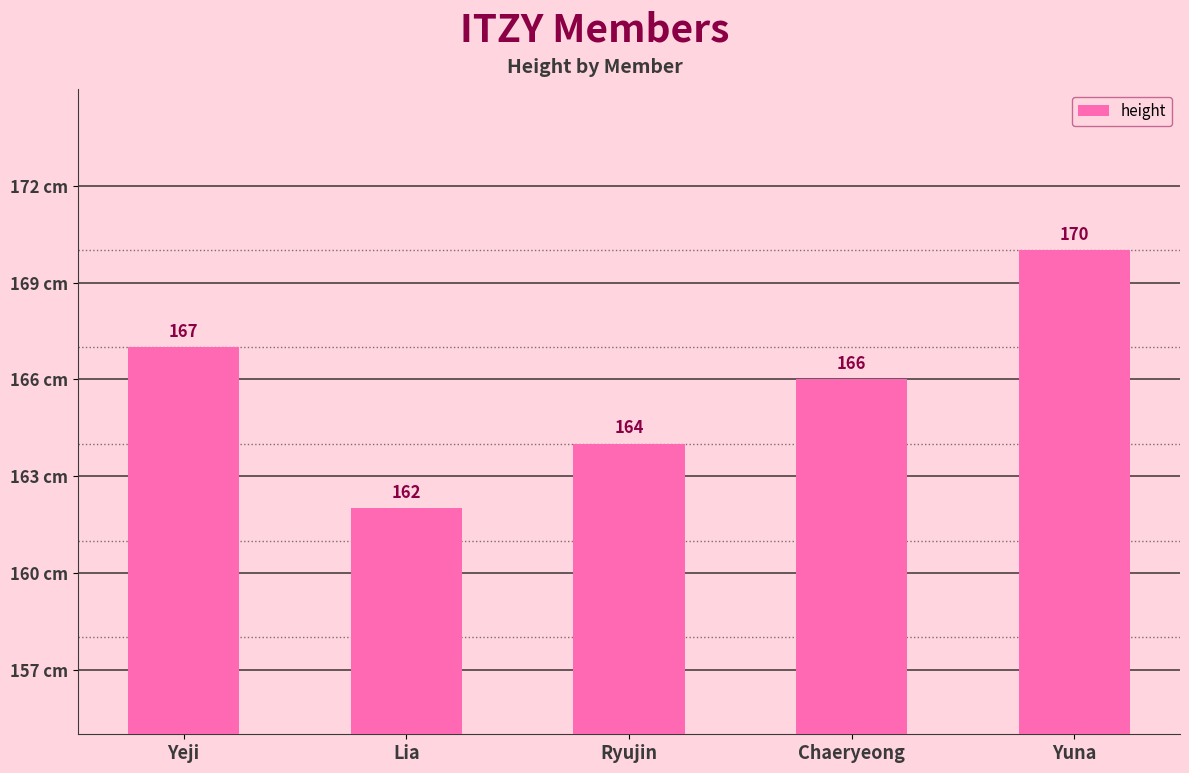

Which category has the highest value across all series?

Yuna